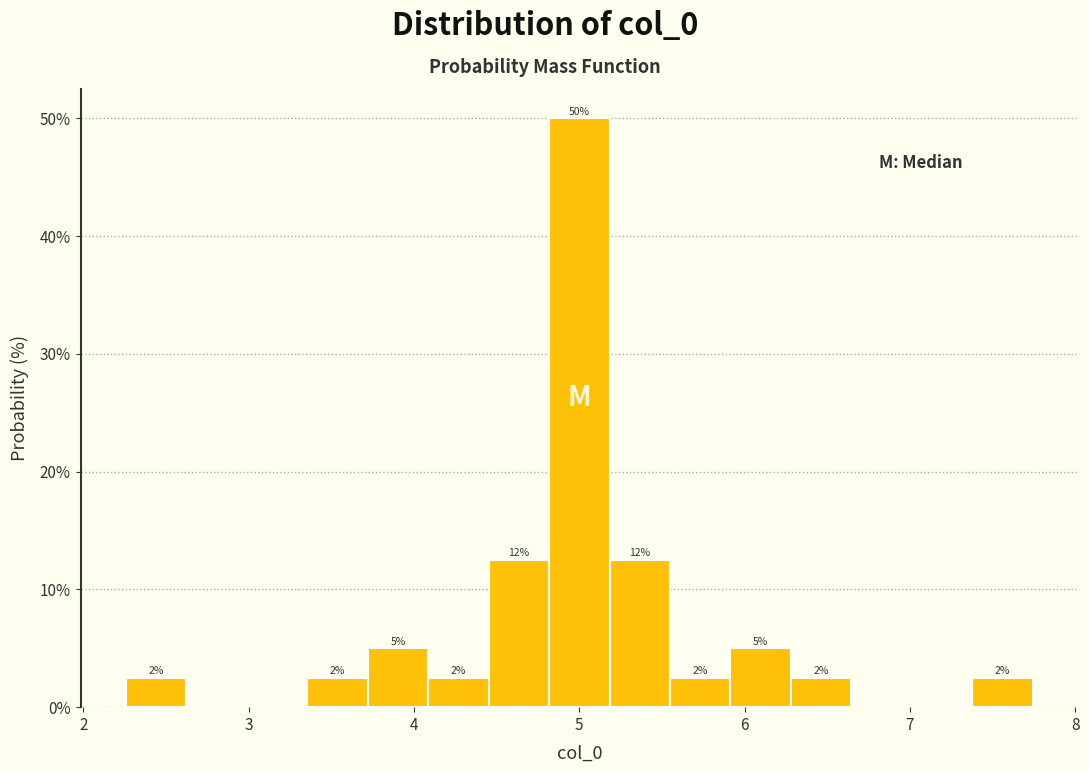

Around what value on the x-axis is the tallest bar? Give the approximate position of its centre, as read against the axis.

5.0